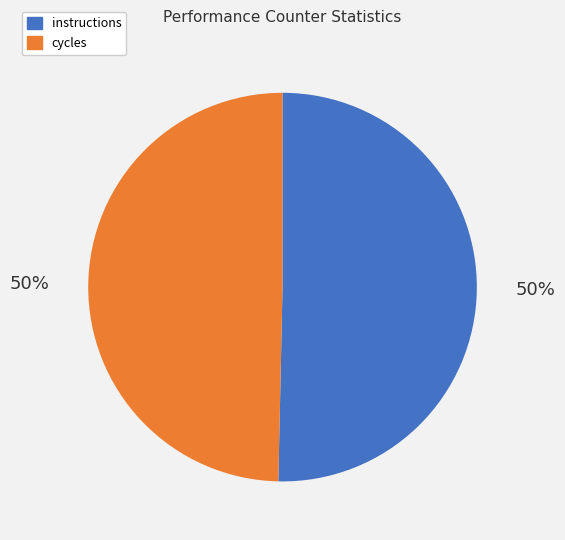

The cycles slice represents 50% of the pie. True or false?

True